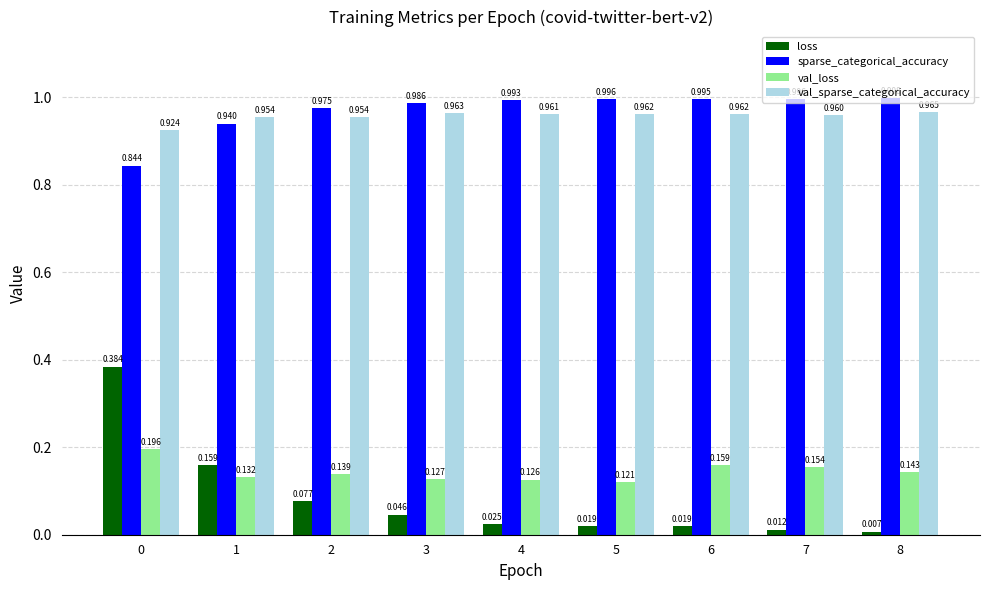

Which series has the largest range (max minus min)?

loss